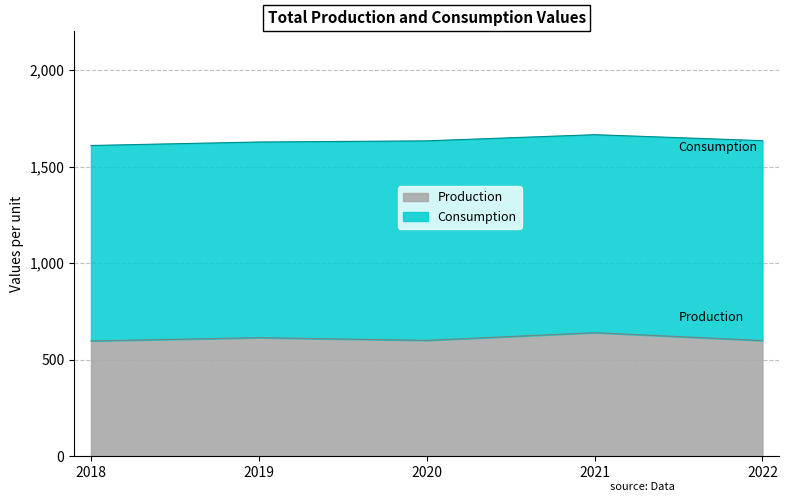

The Production series shows 807 at 2022. True or false?

False